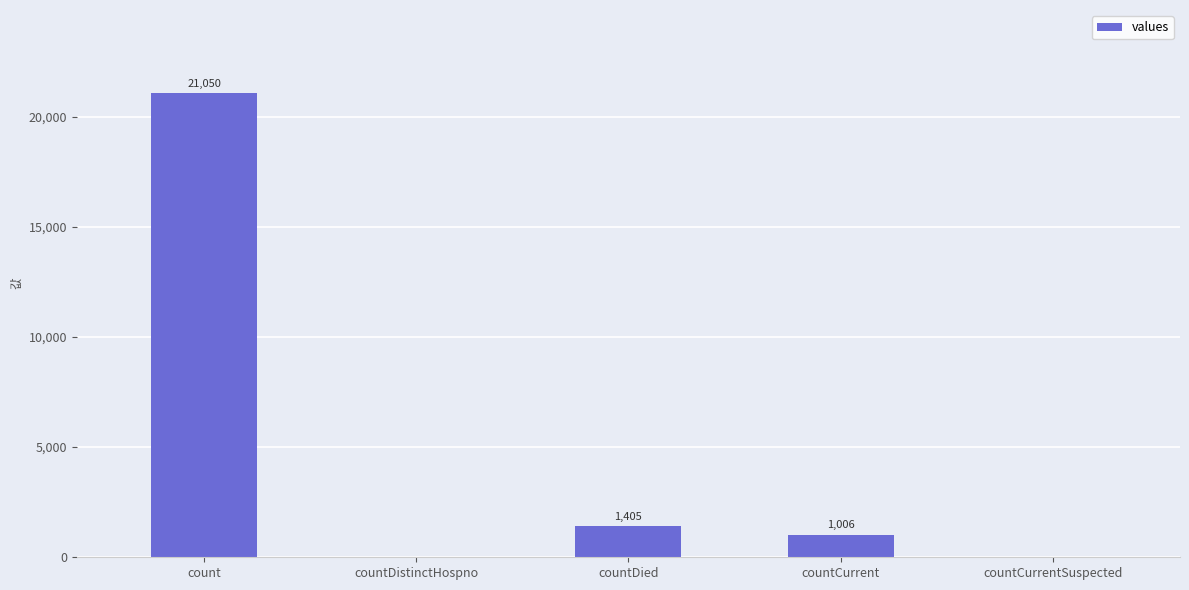

Is it true that the value at countCurrent is 1006?

True